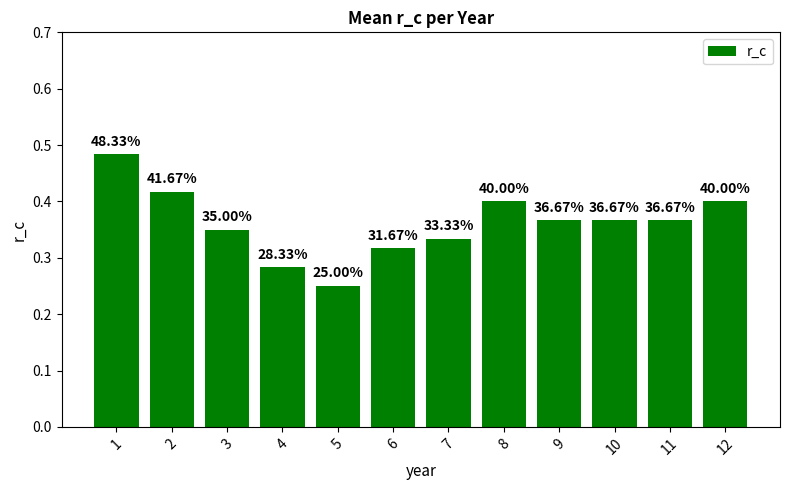

How many bars are there in total?

12